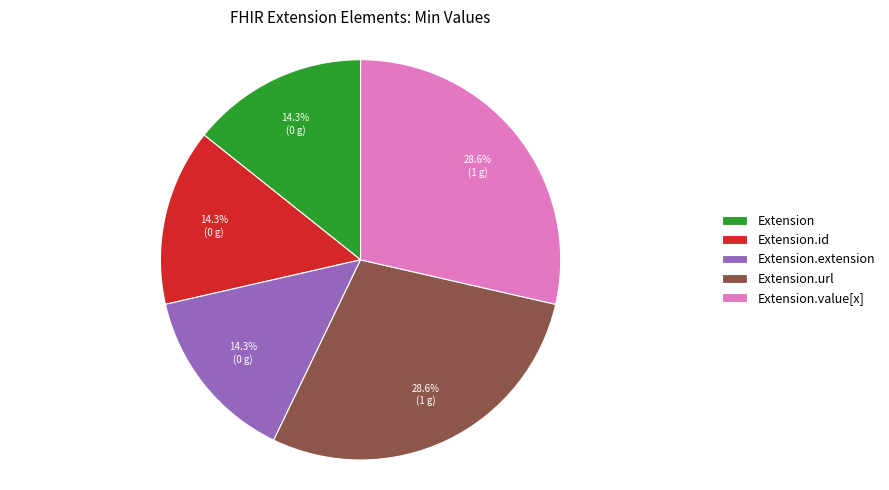

Approximately how many times larger is the value at Extension compared to Extension.extension?

1.0